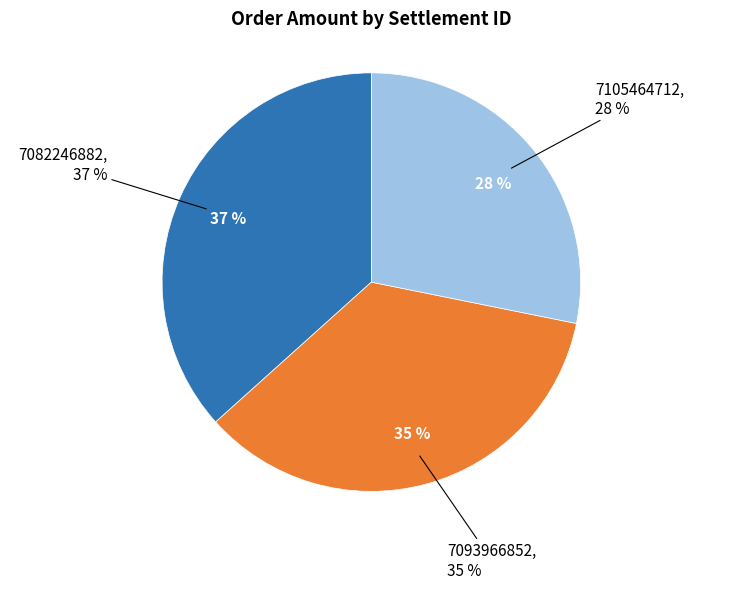

What percentage is NOT represented by 7082246882?

63.3%